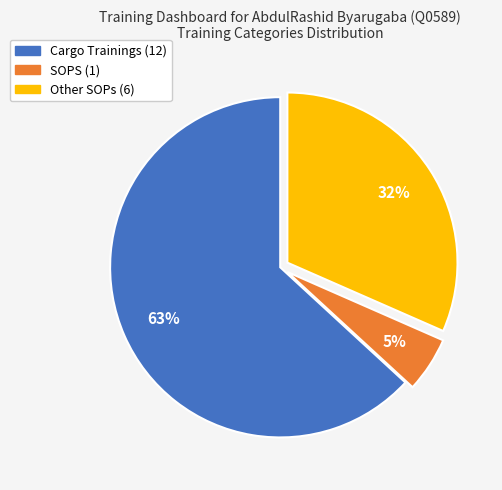

Is it true that Cargo Trainings is 63% of the pie?

True